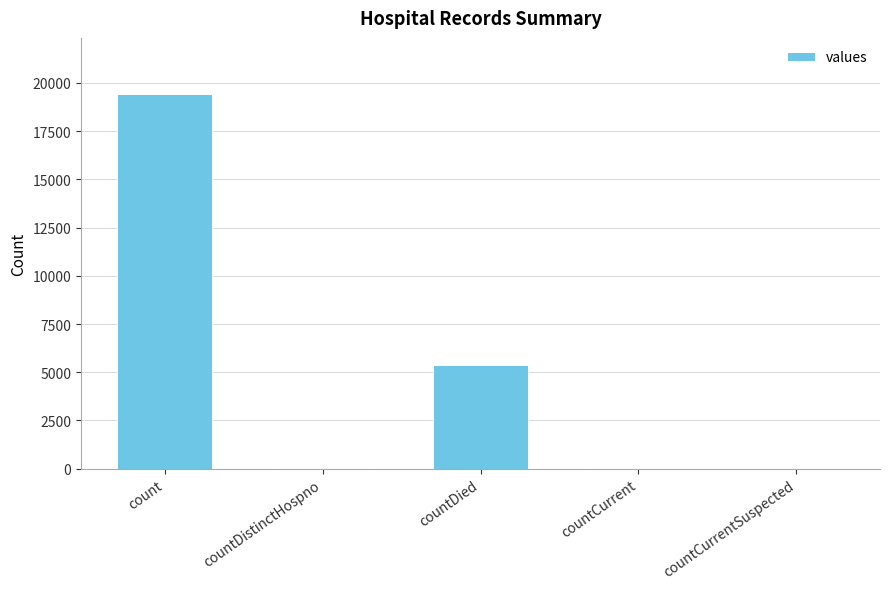

Count the number of data series in this chart.

1